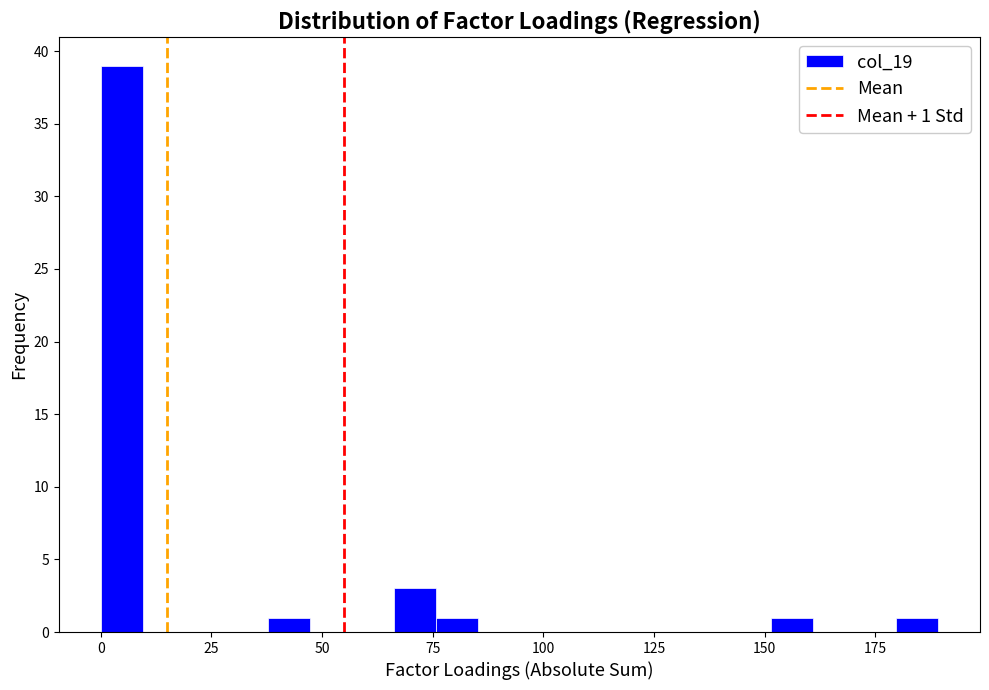

Around what value on the x-axis is the tallest bar? Give the approximate position of its centre, as read against the axis.

5